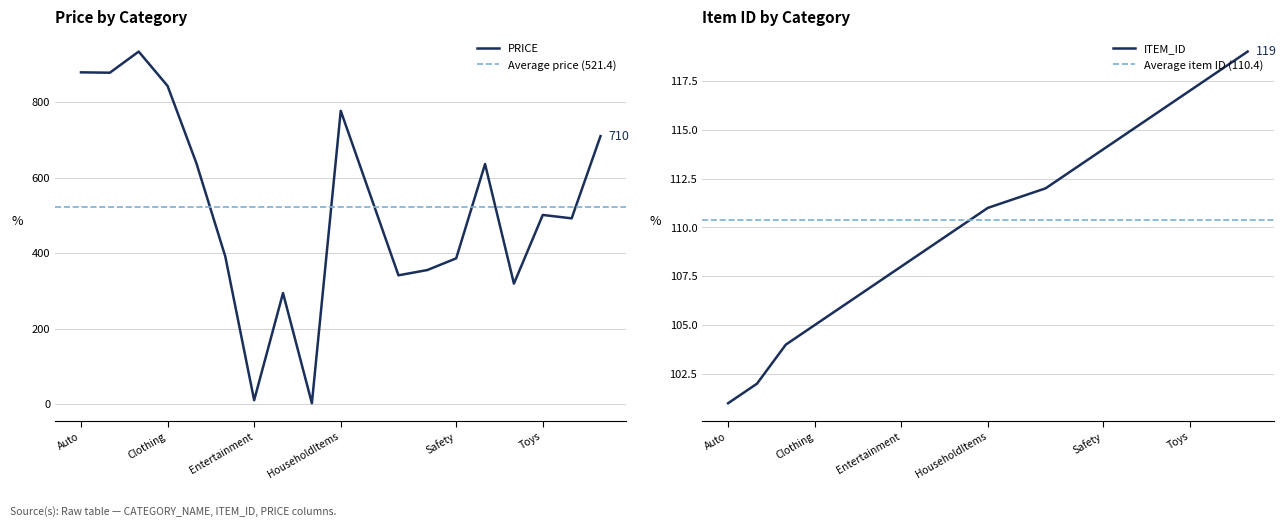

Between Clothing and Dres, which is larger?

Clothing